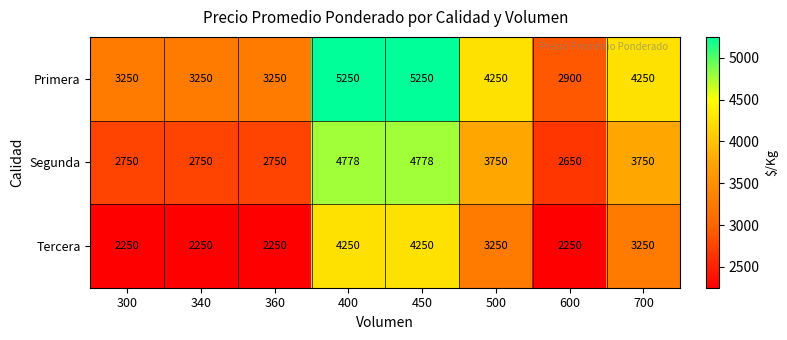

At 700, list the series in order from largest to smallest.

Primera, Segunda, Tercera